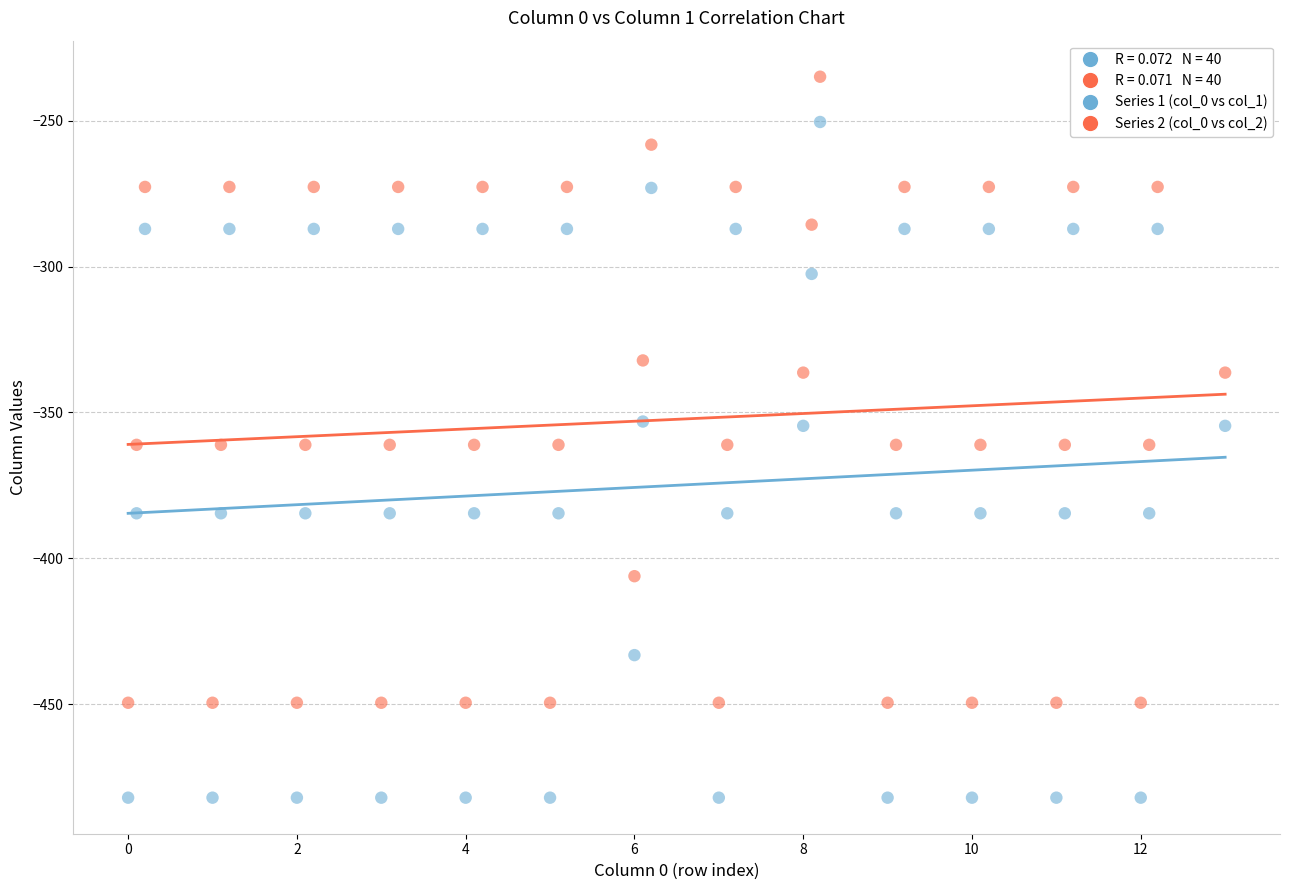

Which series reaches the maximum Y coordinate?

Series 2 (col_0 vs col_2)